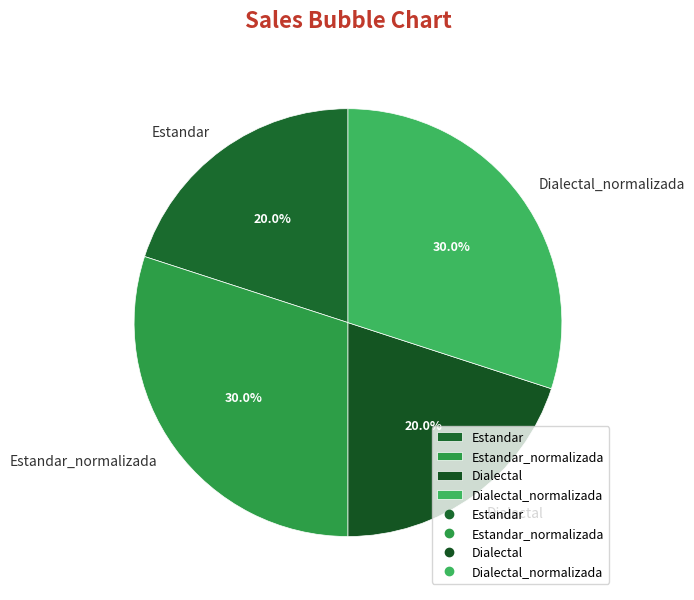

Count the number of slices in the pie.

4